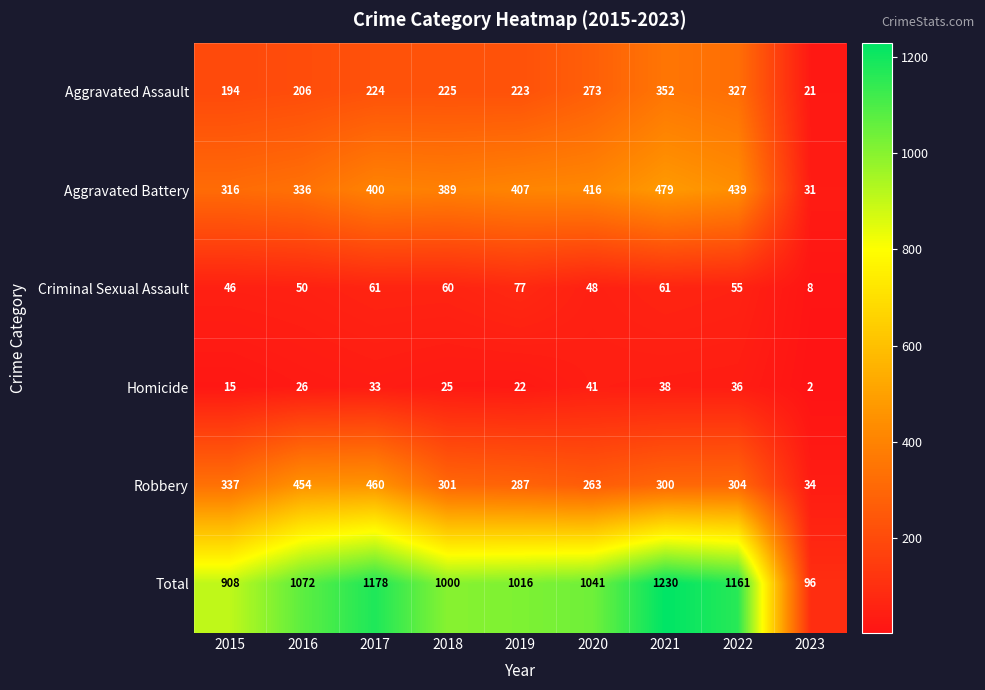

Where does the Criminal Sexual Assault series first go above 55?

2017